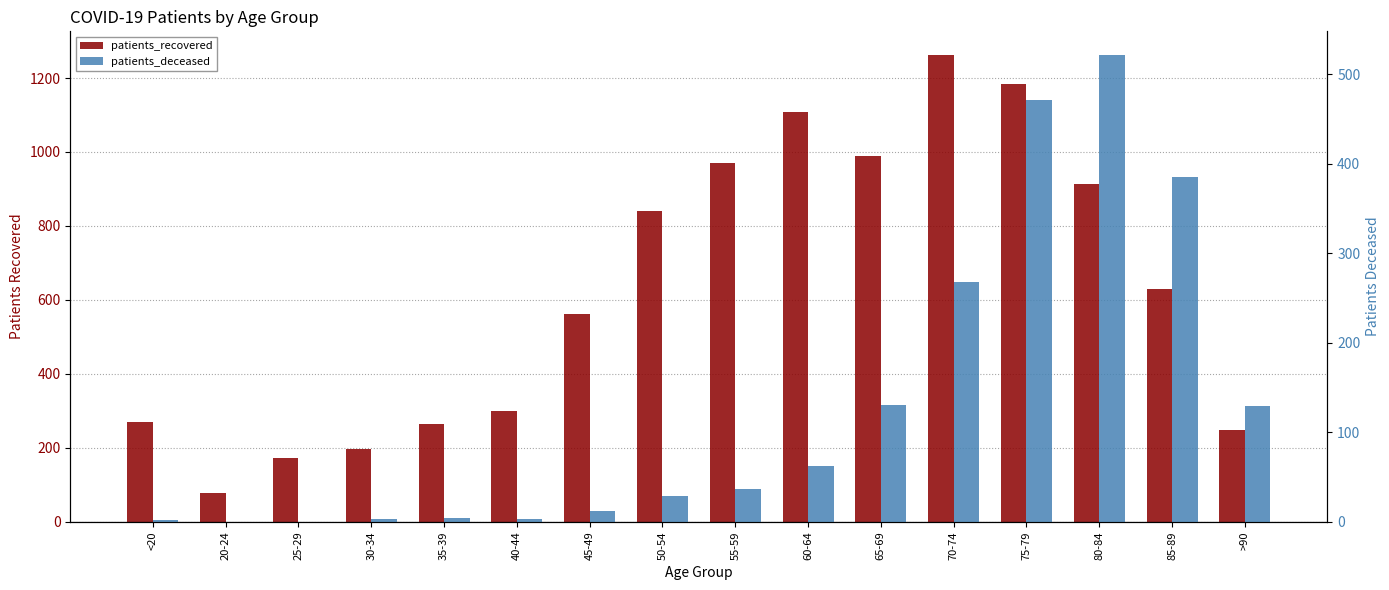

What is the label of the 12th bar from the left?

70-74